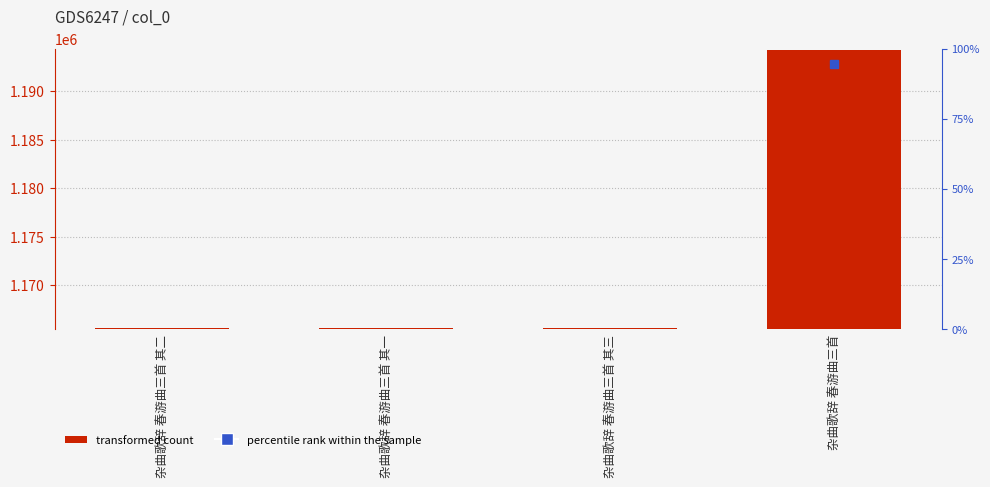

The value at 杂曲歌辞 春游曲三首 is 1194296. True or false?

True